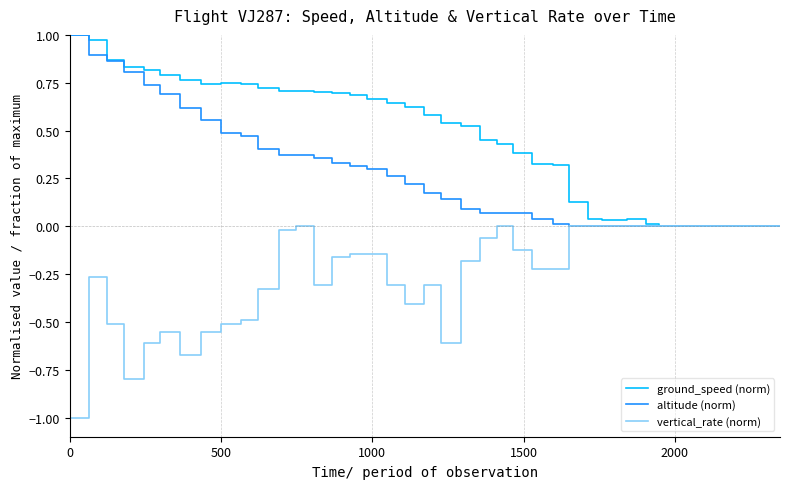

Which series has the largest total across all categories?

ground_speed (norm)